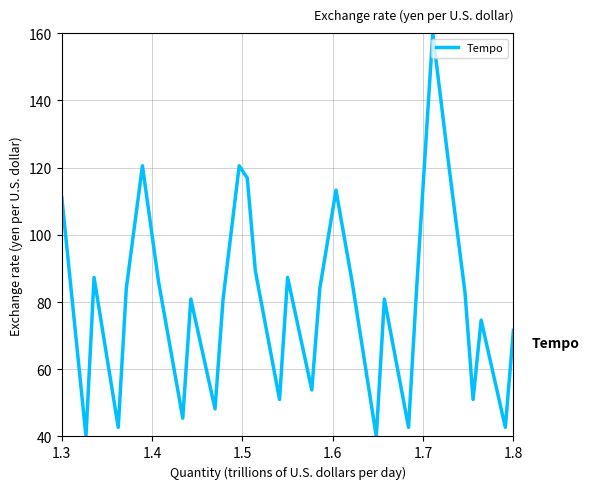

What is the difference between the maximum and minimum values?

120.0